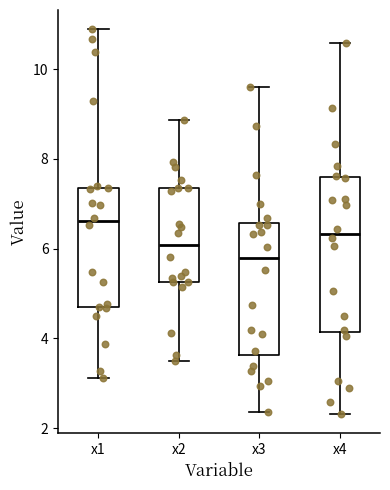

Reading left to right, transcribe this box plot: for each box, give where its median line is, the range the box spans, and where its two whiskers end, as read against the y-axis. The values are not printed on the chart, so give them approximately, as read against the axis.

x1: median 6.6, box 4.8 to 7.4, whiskers 3.2 to 10.8
x2: median 6.0, box 5.2 to 7.4, whiskers 3.4 to 8.8
x3: median 5.8, box 3.6 to 6.6, whiskers 2.4 to 9.6
x4: median 6.4, box 4.2 to 7.6, whiskers 2.4 to 10.6